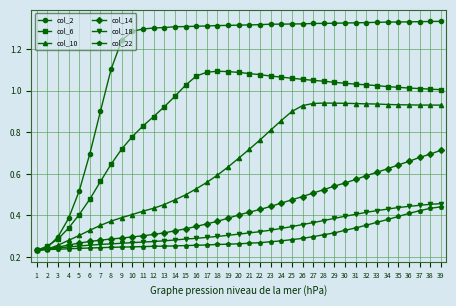

Is the value of col_2 at 38 greater than the value of col_22 at 26?

Yes